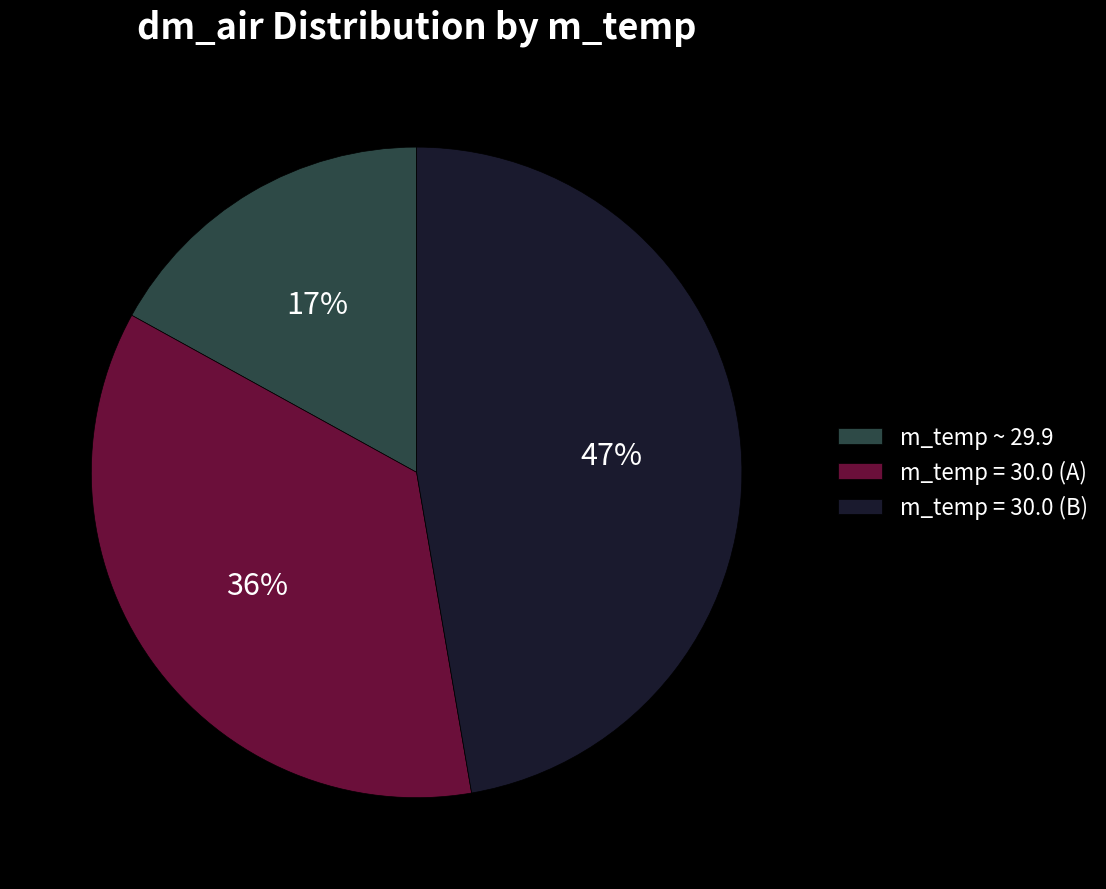

What is the ratio of the value at m_temp = 30.0 (A) to the value at m_temp = 30.0 (B)?

0.8